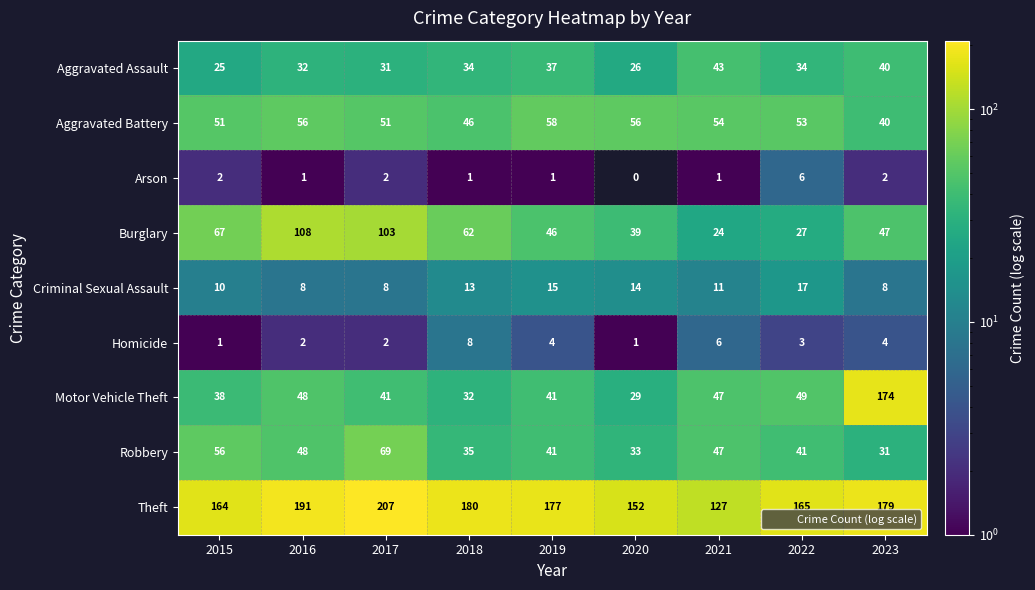

At which label does Homicide first exceed 3?

2018